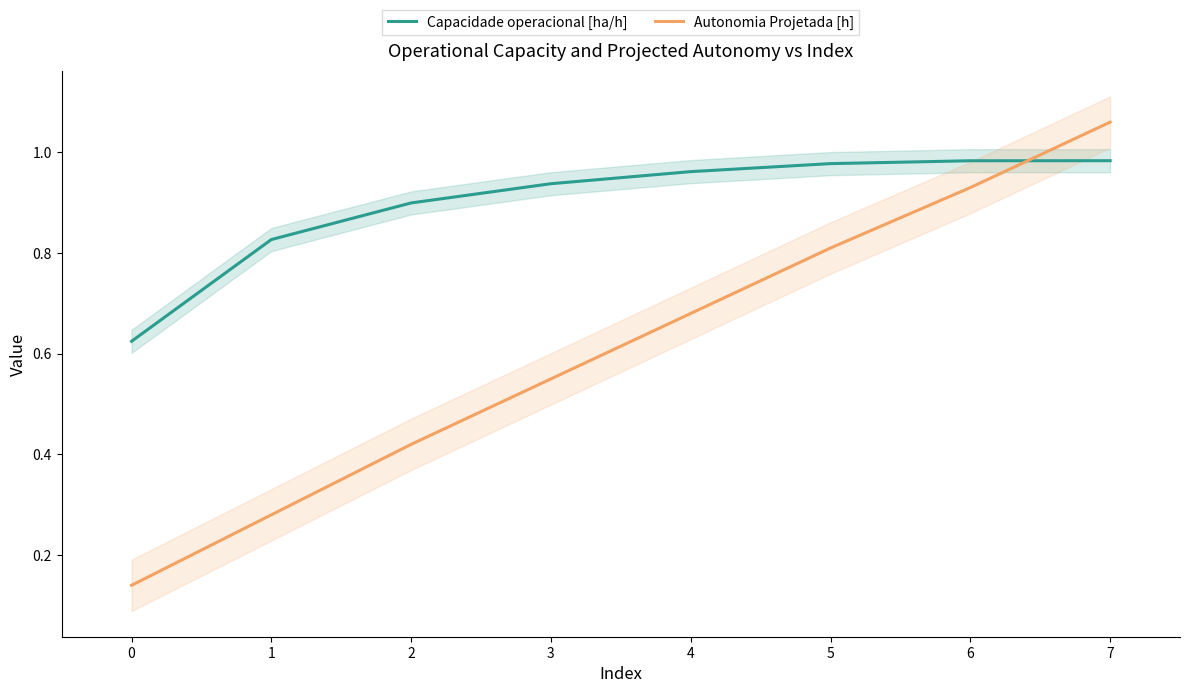

The value of Capacidade operacional [ha/h] at 0 is 0.9. True or false?

False